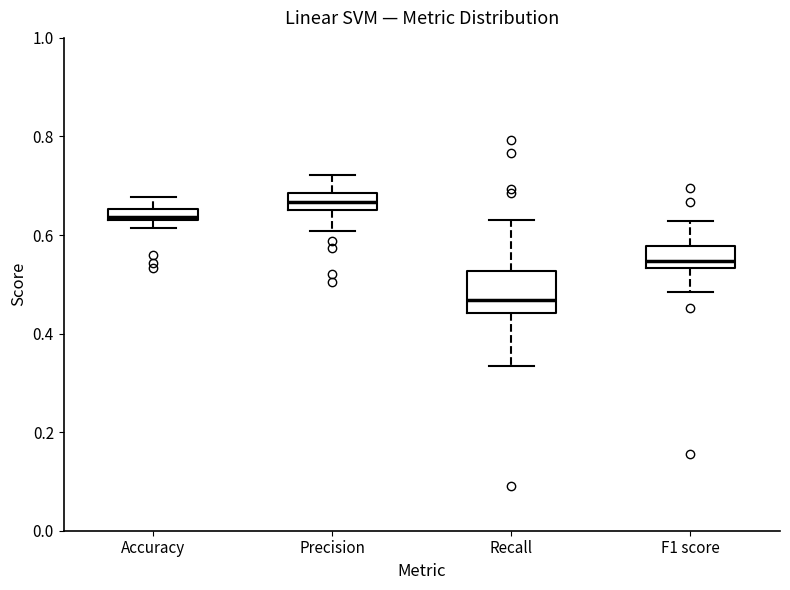

Where is the upper edge of the box for Accuracy on the y-axis? The values are not printed on the chart, so give them approximately, as read against the axis.

0.66